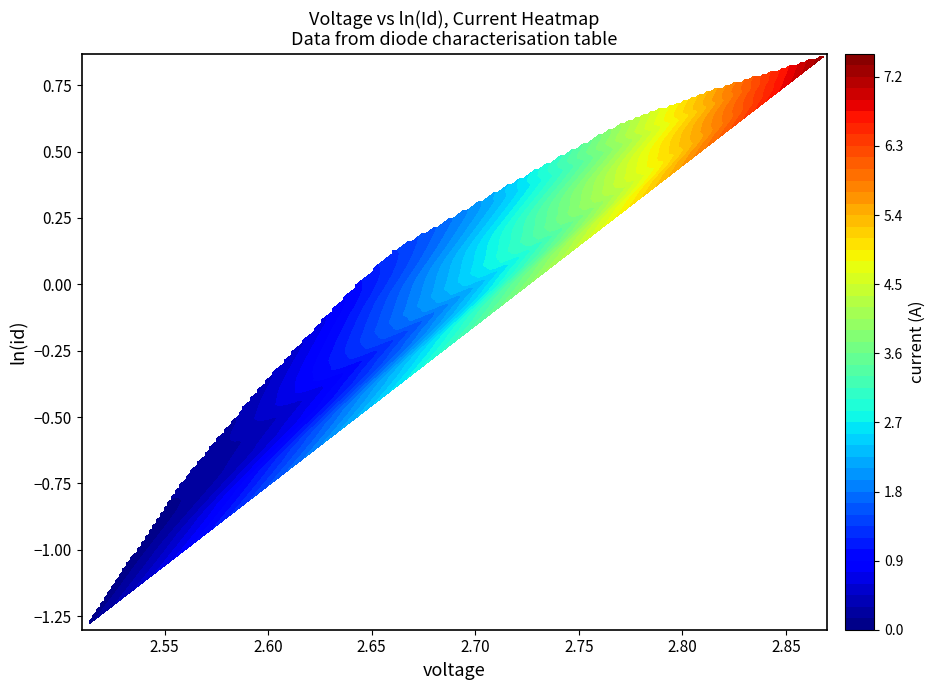

What is the sum of the current values at voltage and 6?

0.4